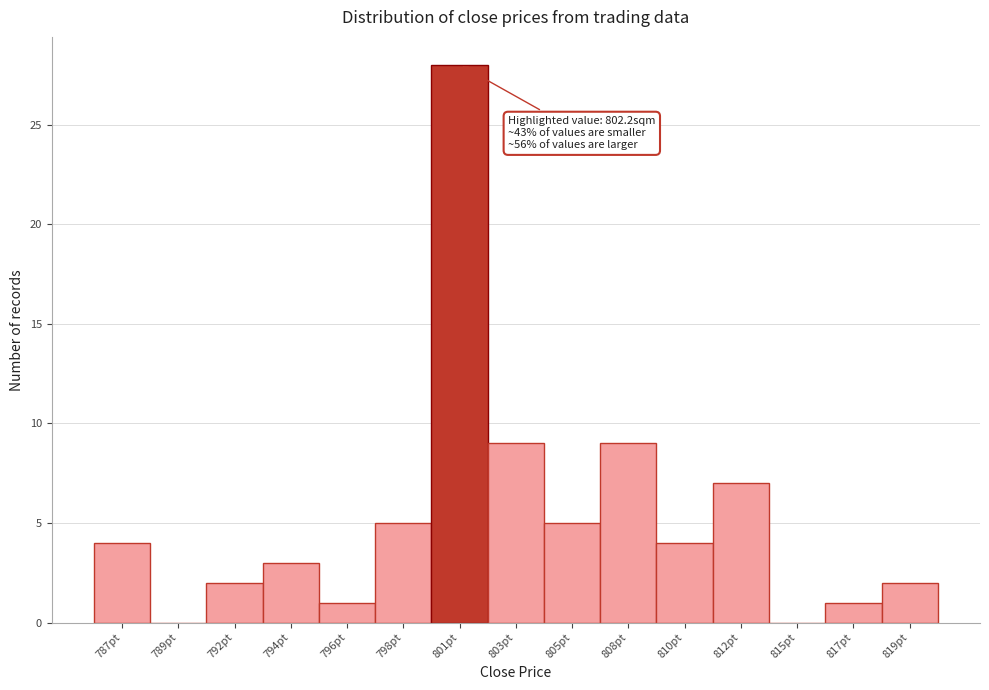

Reading left to right, extract all data points from this chart.

787pt=4	789pt=0	792pt=2	794pt=3	796pt=1	798pt=5	801pt=28	803pt=9	805pt=5	808pt=9	810pt=4	812pt=7	815pt=0	817pt=1	819pt=2